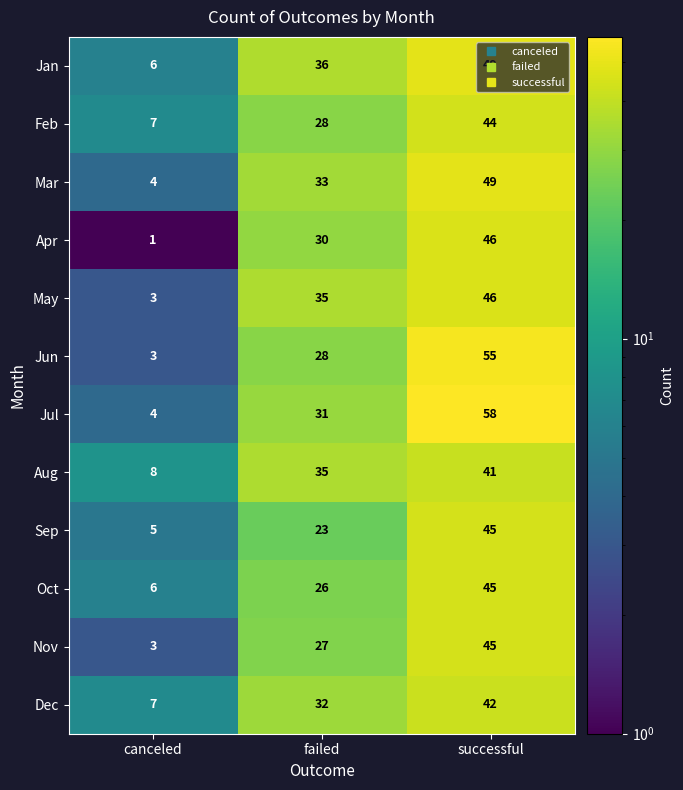

Which label corresponds to the largest value in the chart?

successful